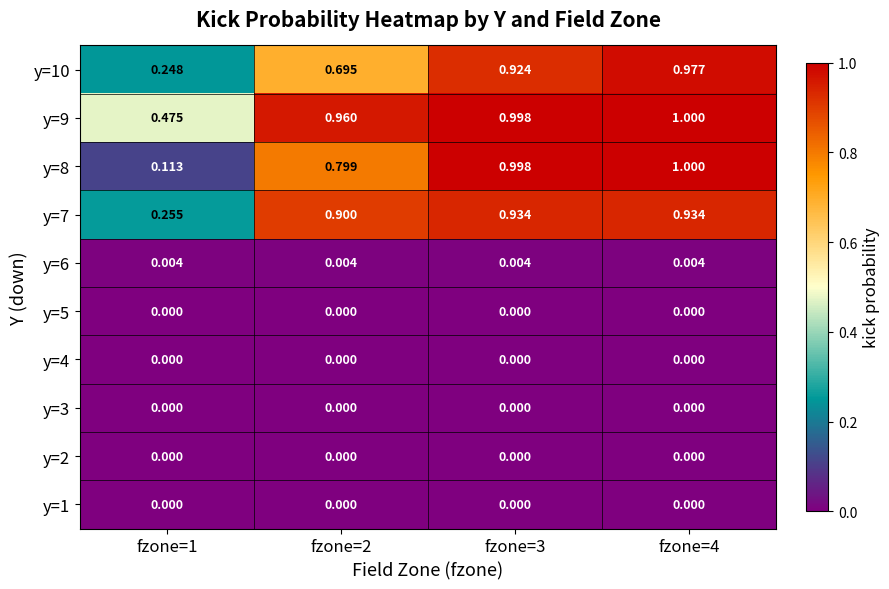

Is the value of y=7 at fzone=4 greater than the value of y=9 at fzone=1?

Yes